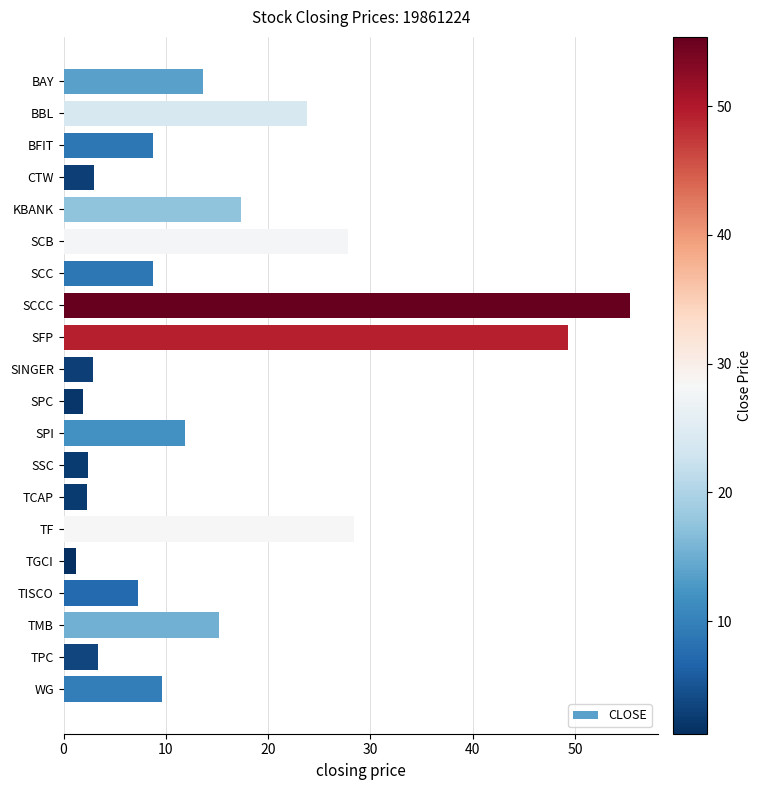

What is the change in value from BBL to SSC?

-21.4